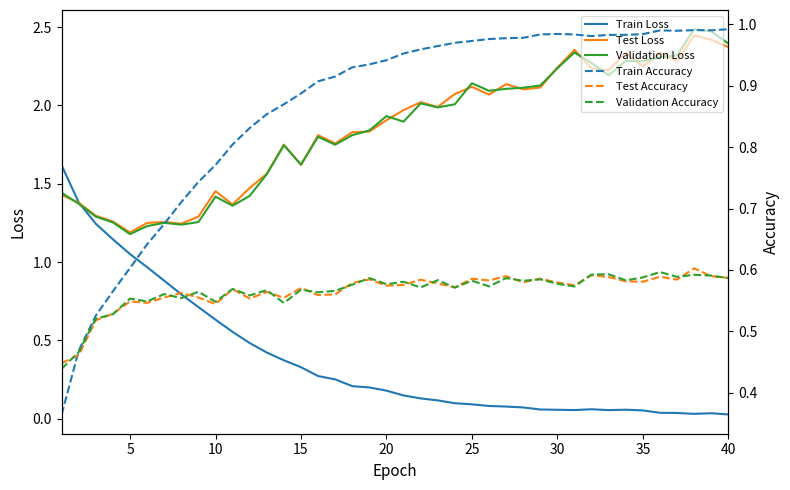

The value of Validation Loss at 20 is 3.0. True or false?

False